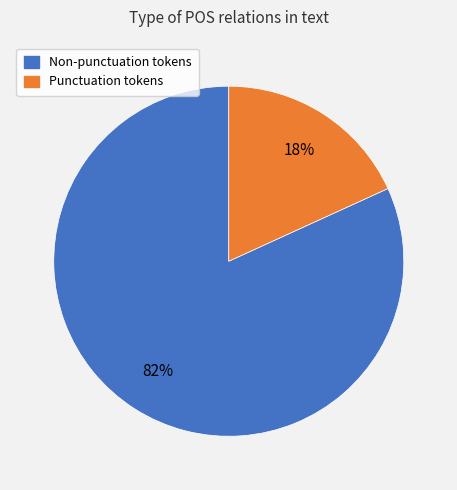

To the nearest percent, what is the difference between the largest and smallest slice percentages?

64%